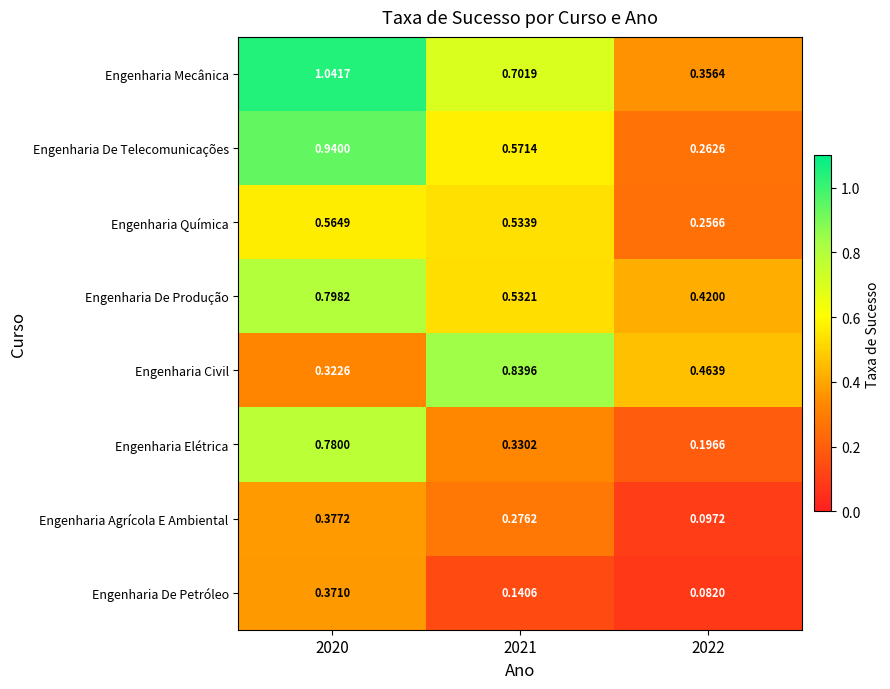

Is the value of Engenharia De Telecomunicações at 2020 greater than the value of Engenharia Civil at 2022?

Yes